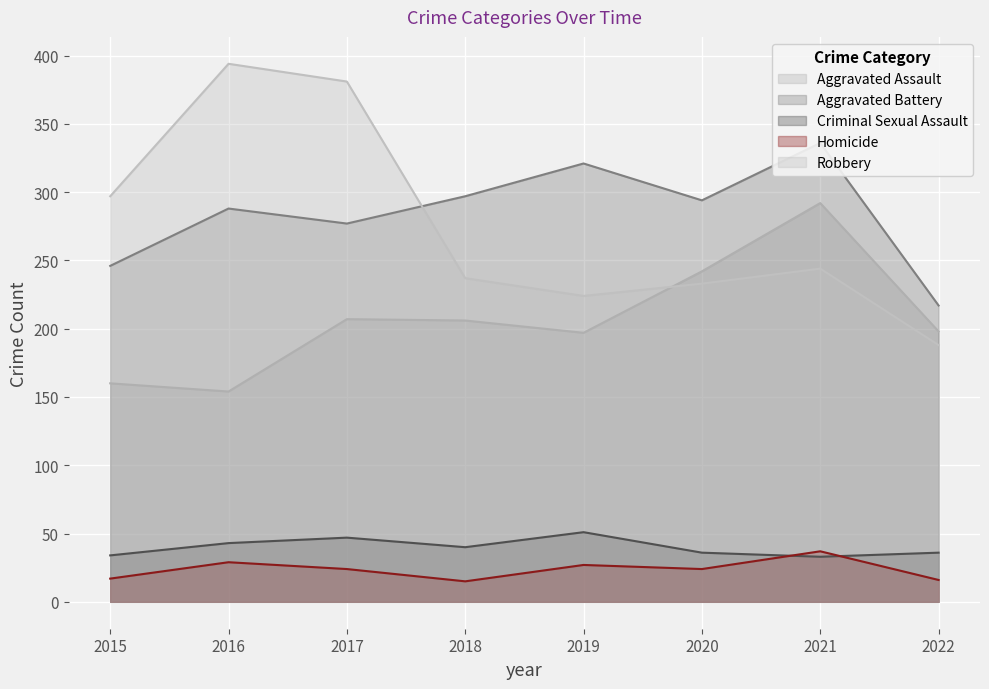

At which label does Aggravated Battery first exceed 294?

2018